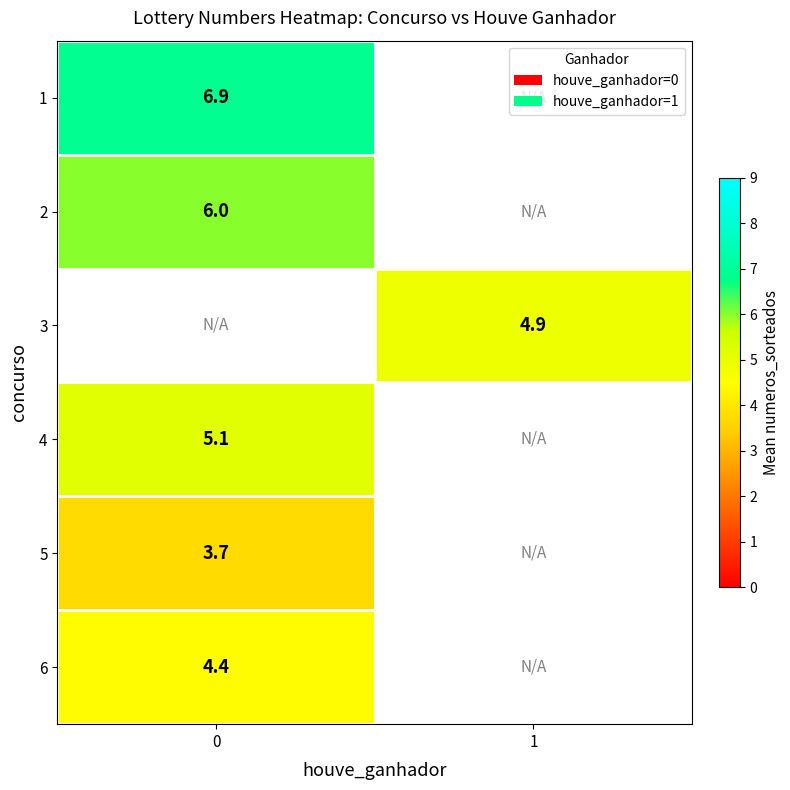

Is the value of 4 at 0 greater than the value of 3 at 1?

Yes